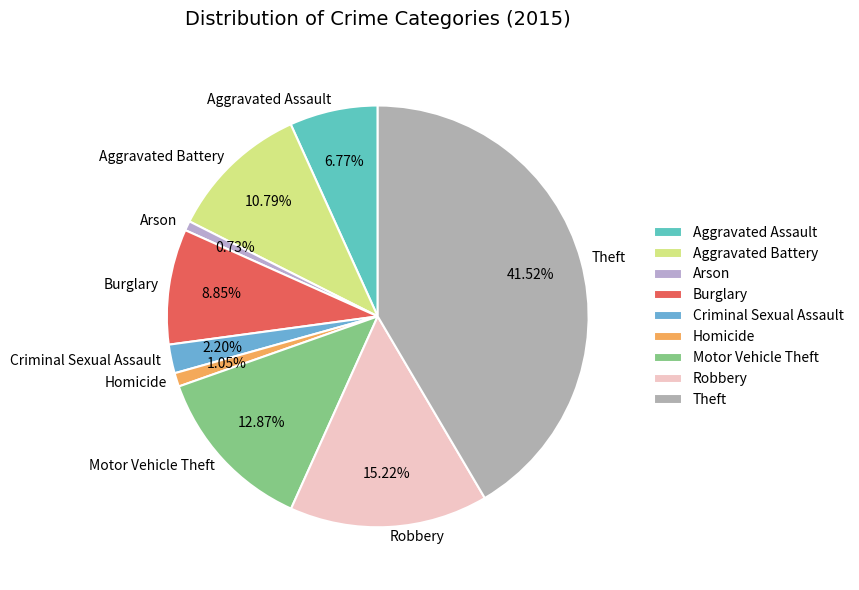

Does Criminal Sexual Assault account for over 50% of the chart?

No